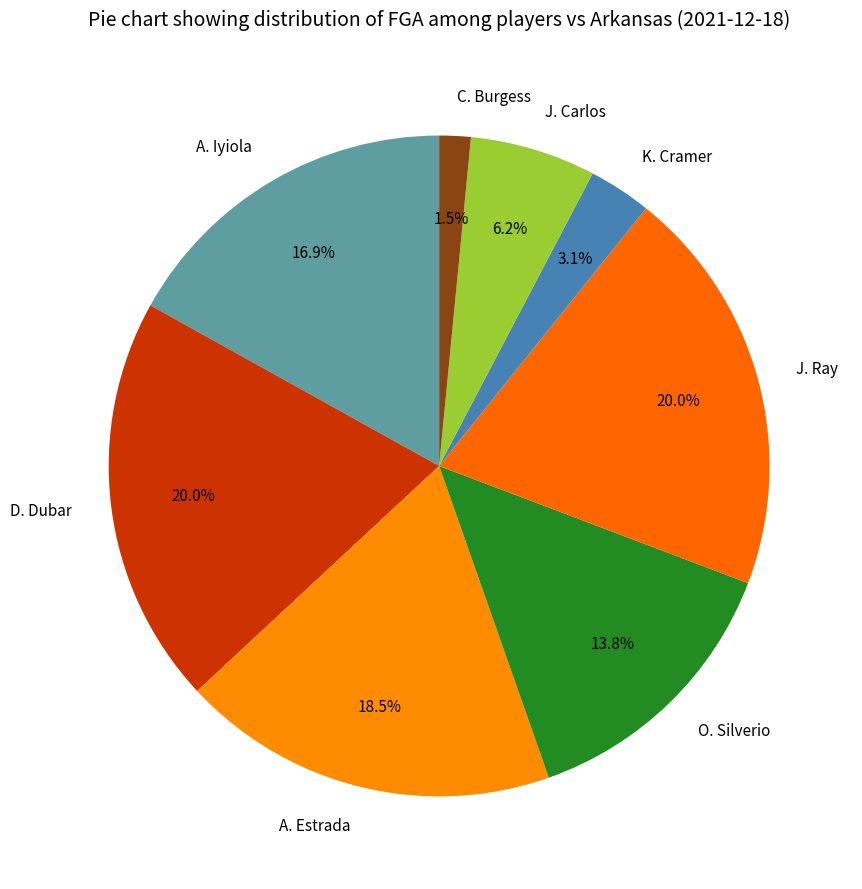

How many slices are in this pie chart?

8